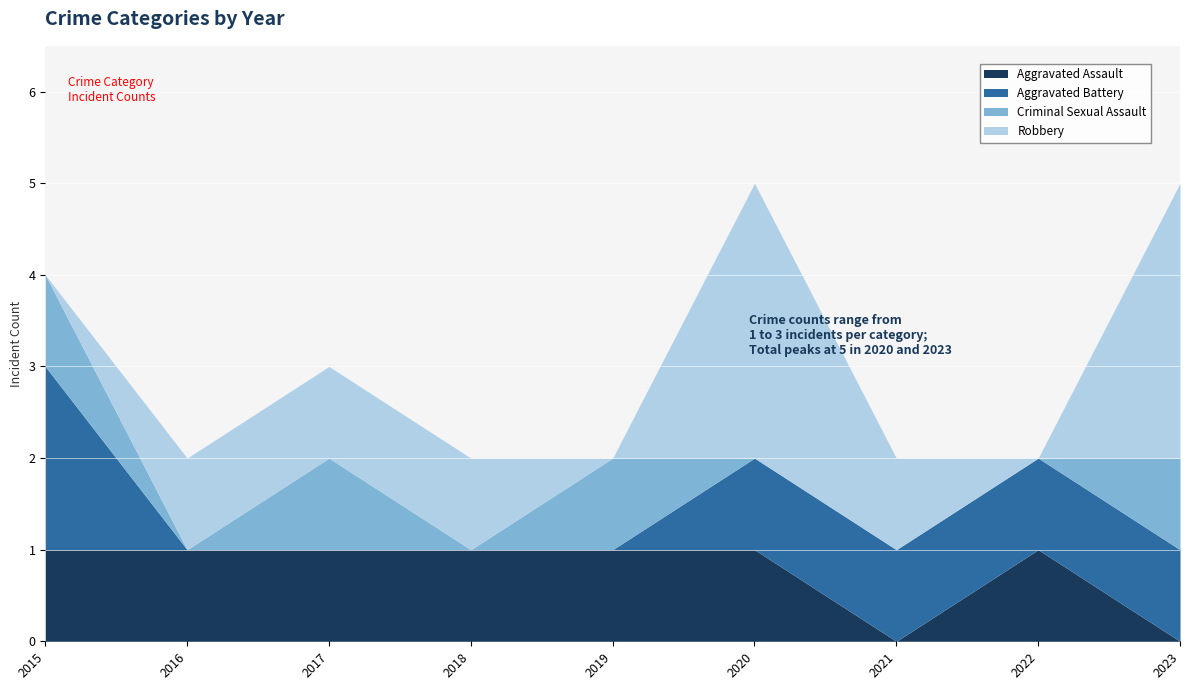

Is it true that Criminal Sexual Assault equals 0 at 2016?

True